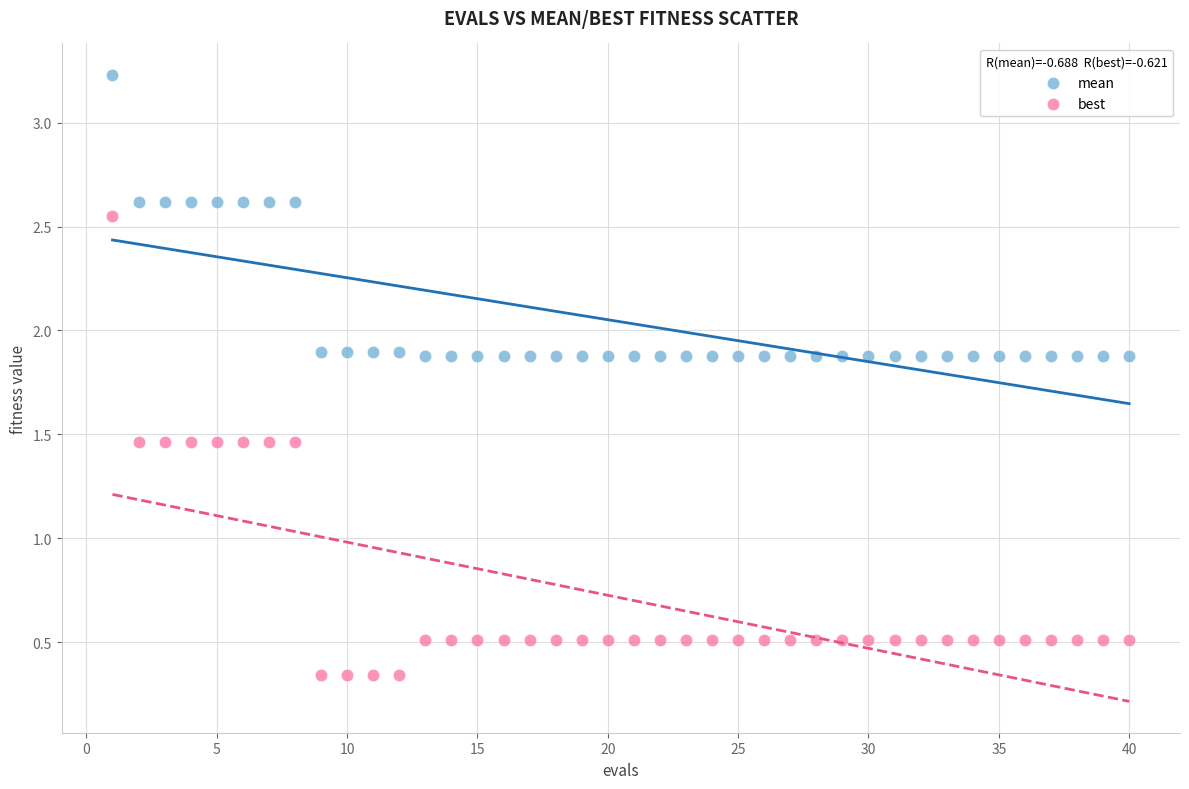

Which series has the largest Y range (max minus min)?

best